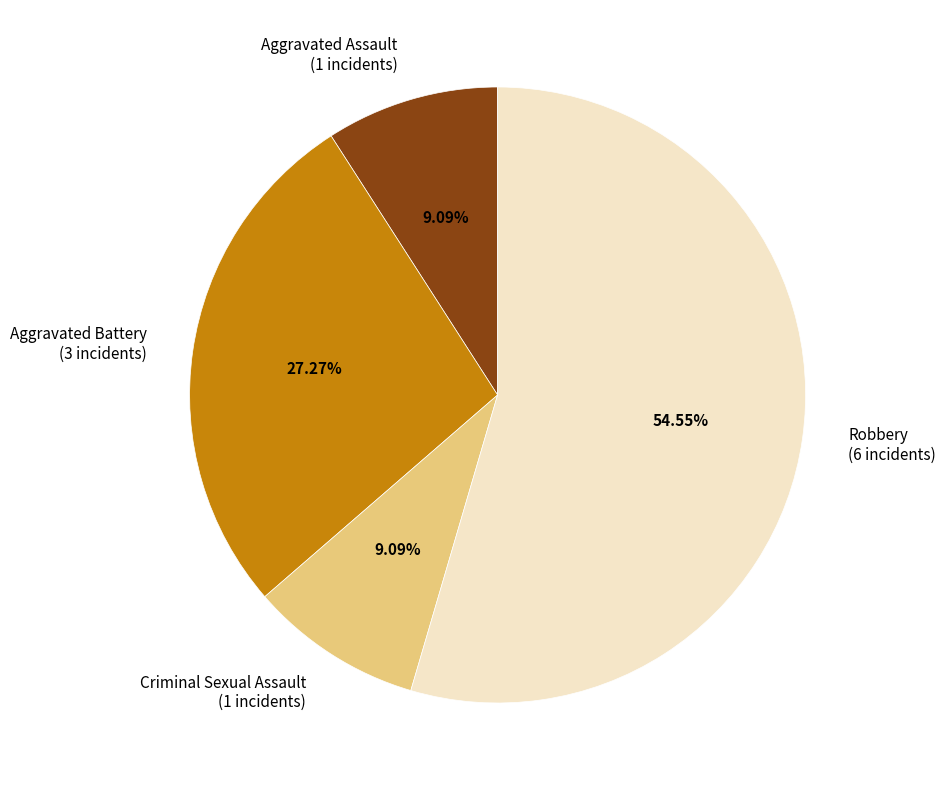

Is there any slice that represents more than half of the pie?

Yes